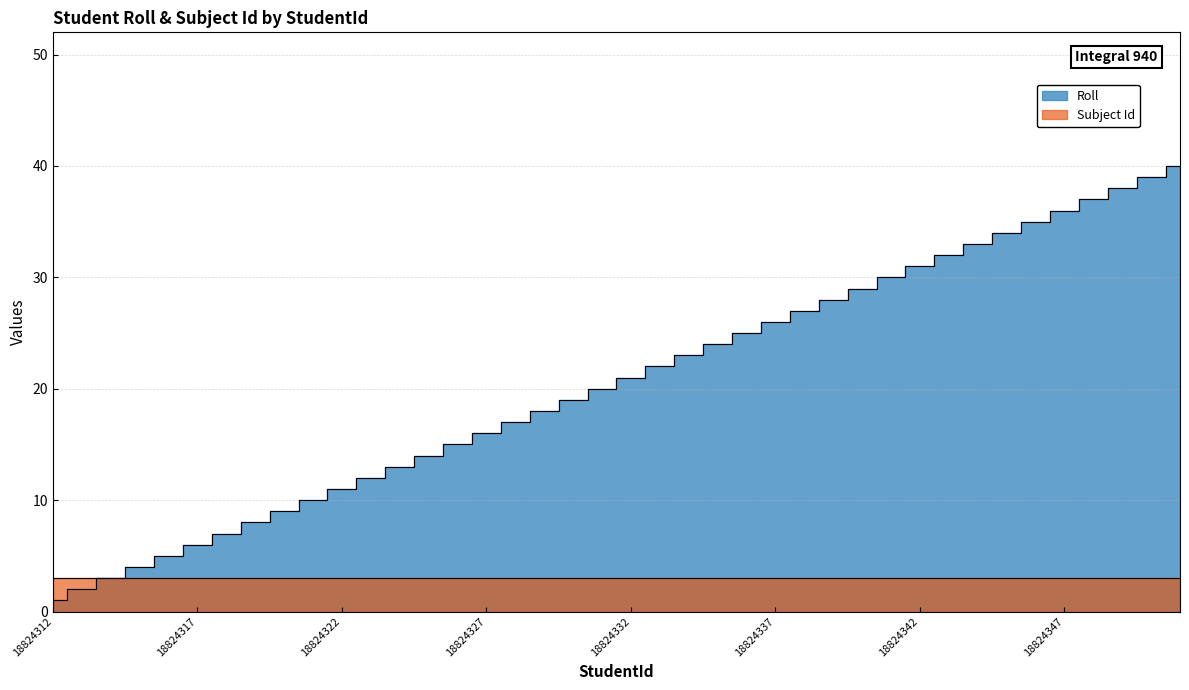

What is the minimum value shown in the chart?

1